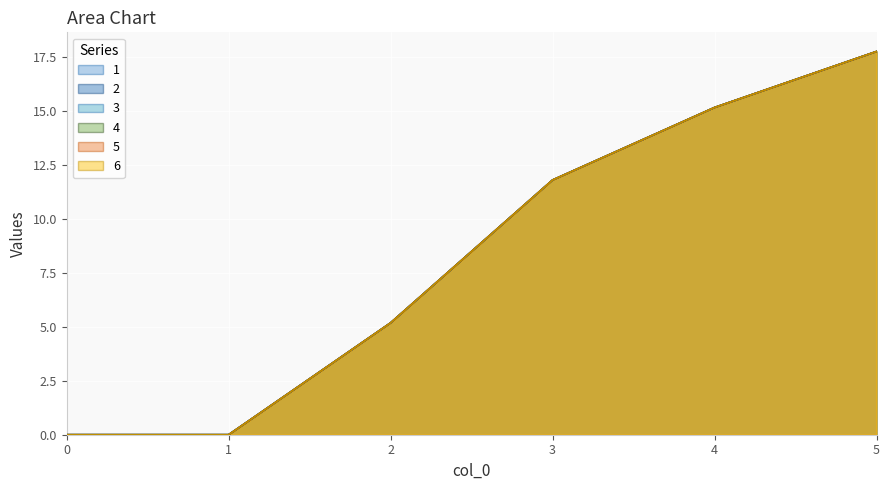

The 2 series shows 0.0 at 0. True or false?

True